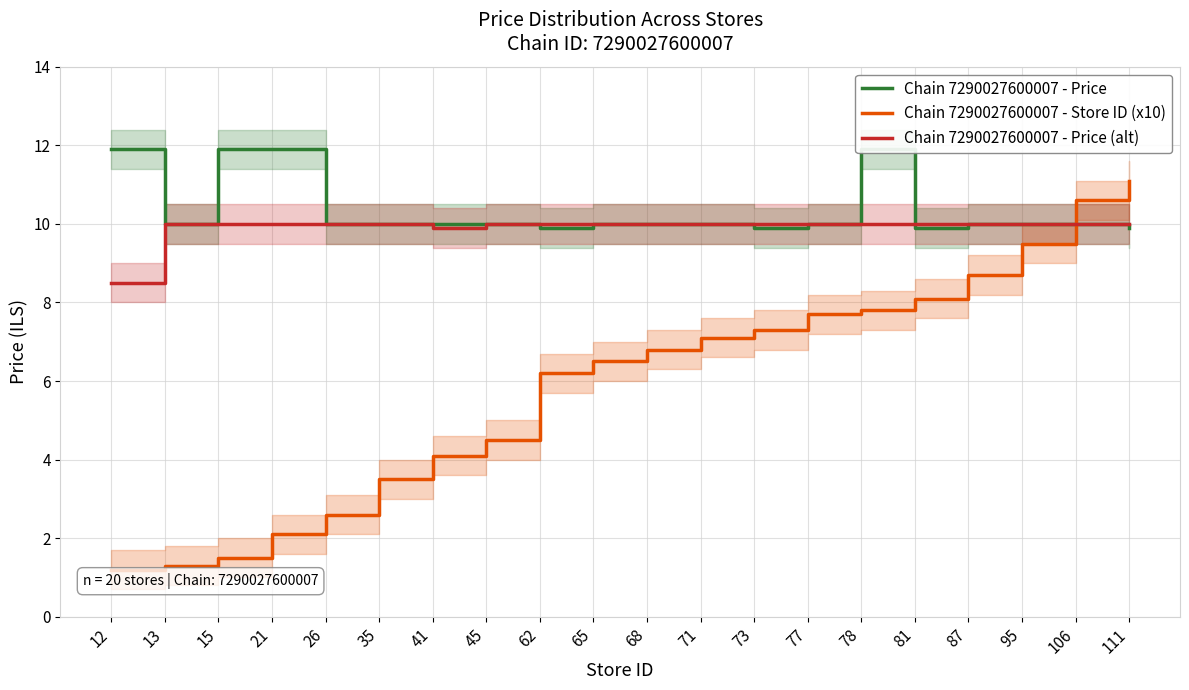

The value of Chain 7290027600007 - Store ID (x10) at 35 is 4.6. True or false?

False